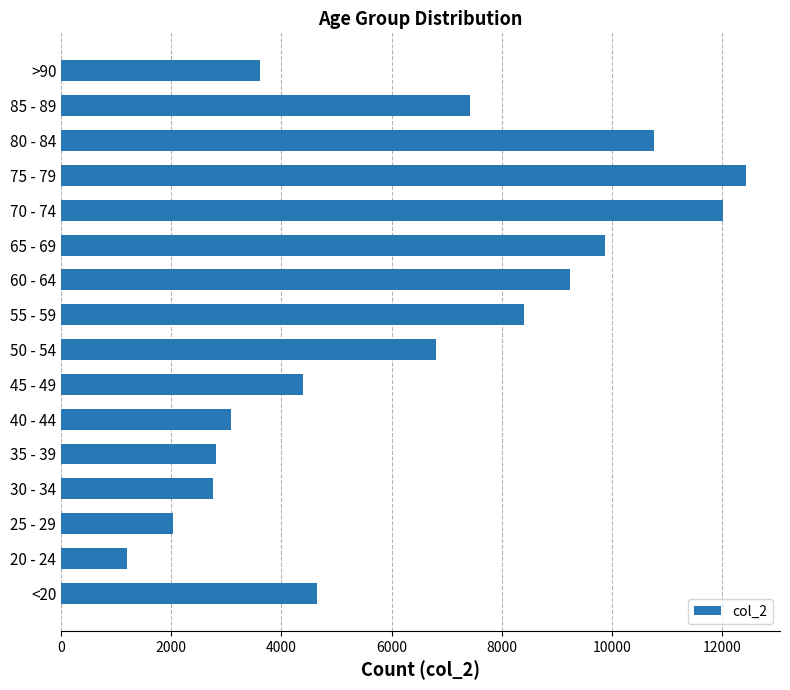

What is the difference between the values at <20 and 30 - 34?

1876